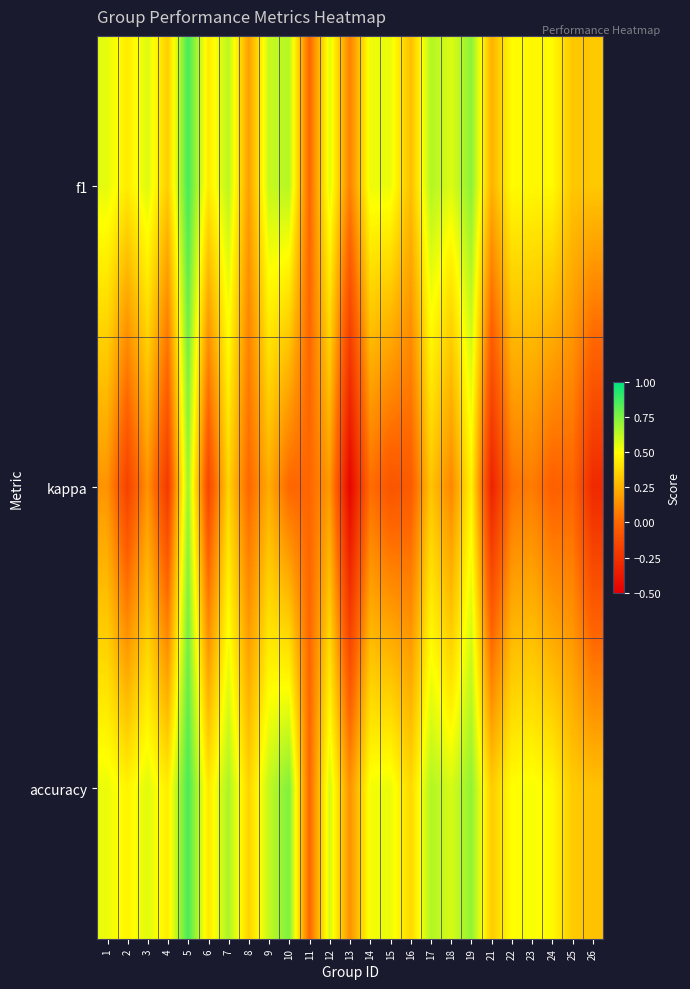

Which label corresponds to the largest value in the chart?

5